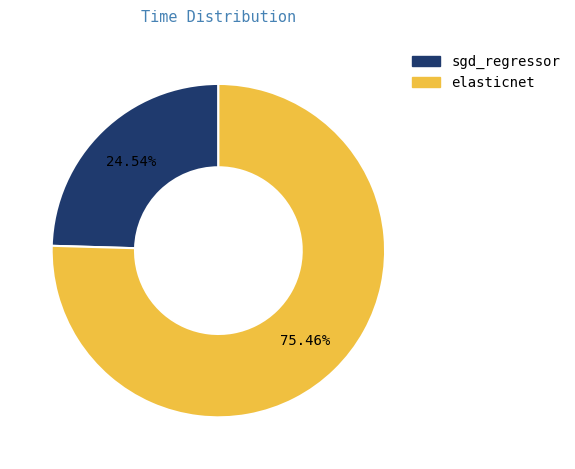

Is there any slice that represents more than half of the pie?

Yes